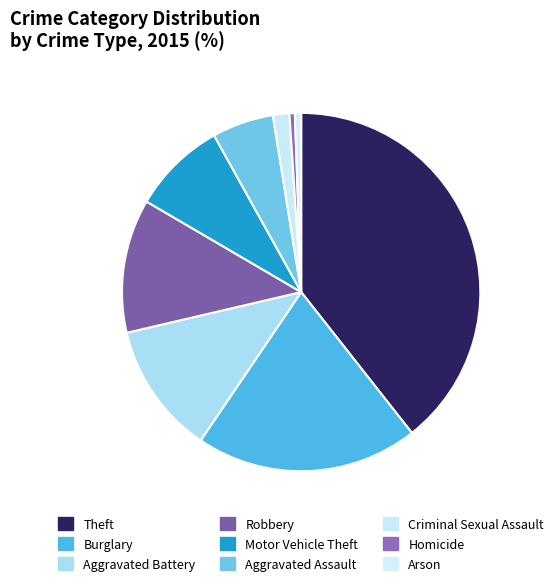

How many segments does this pie chart have?

9